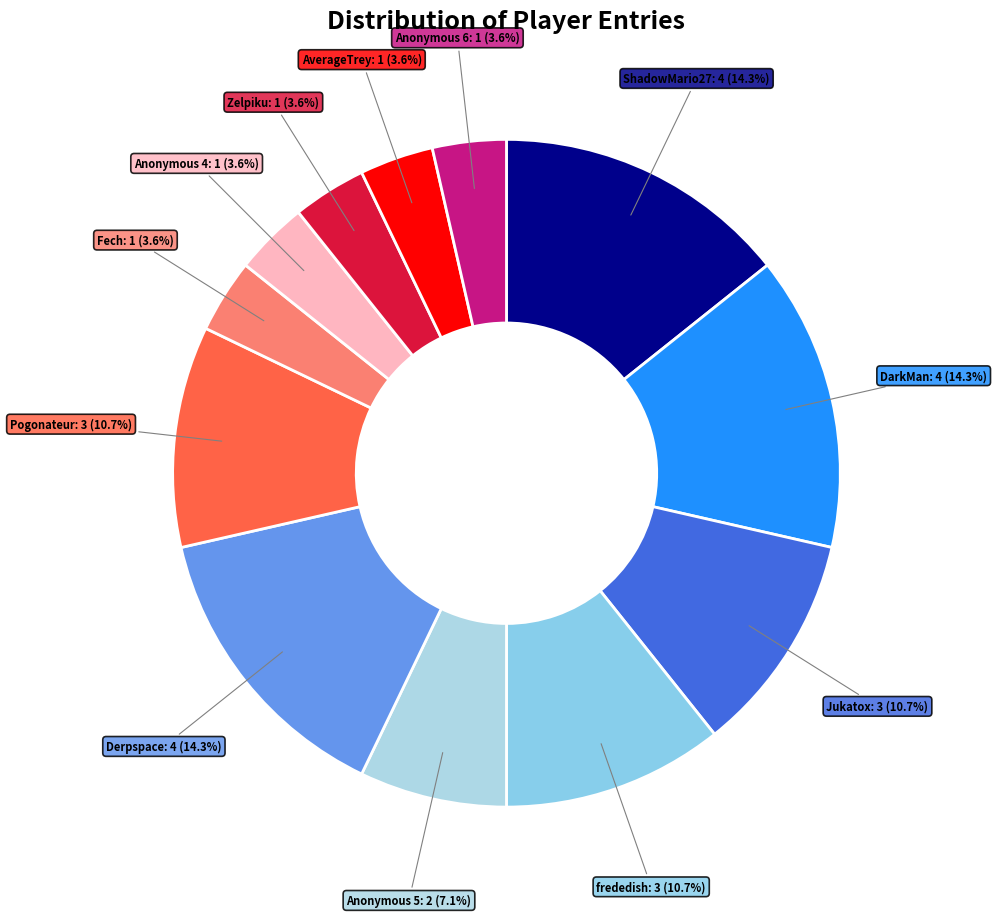

Count the number of slices in the pie.

12